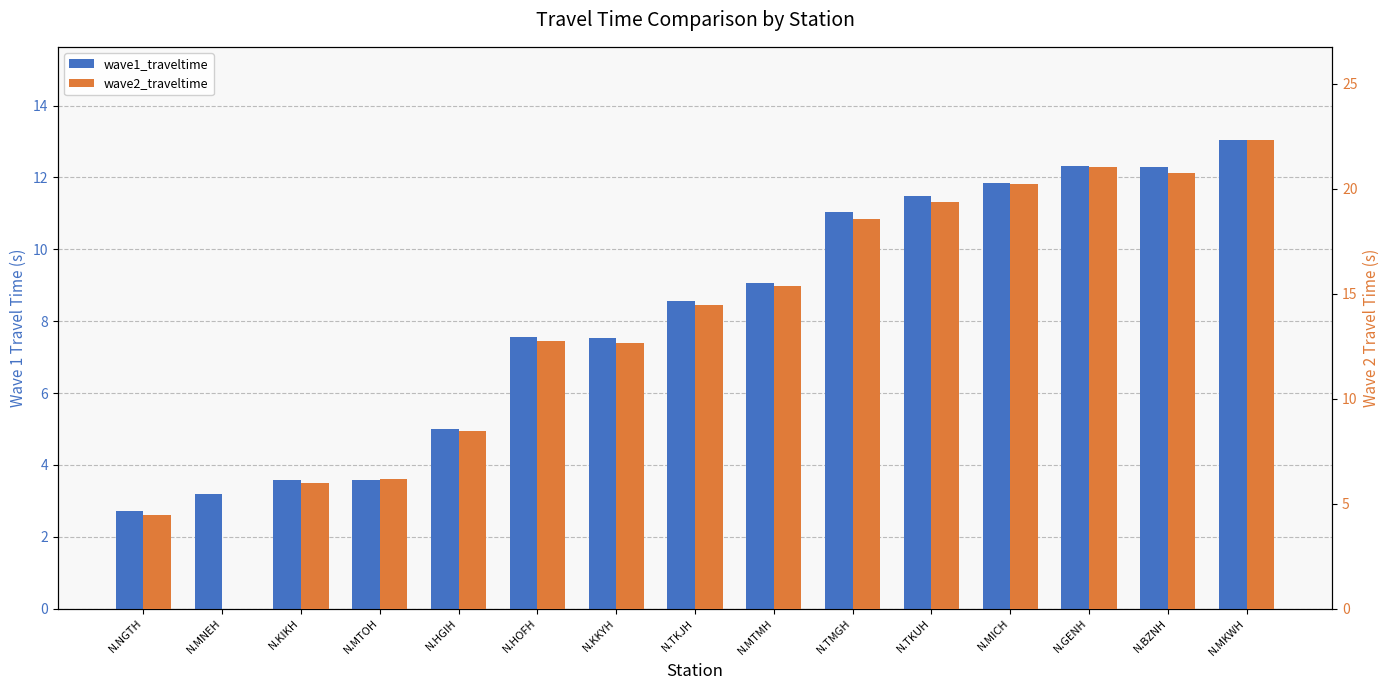

Between N.KIKH and N.TKJH, which series saw the biggest shift?

wave2_traveltime